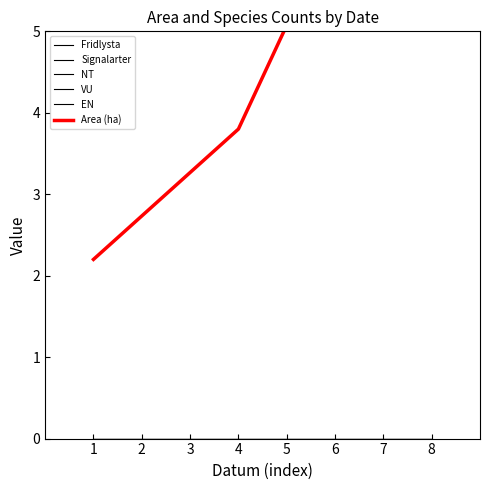

Reading right to left, transcribe all the data shown in this chart.

Fridlysta: 0.0	0.0	0.0
Signalarter: 0.0	0.0	0.0
NT: 0.0	0.0	0.0
VU: 0.0	0.0	0.0
EN: 0.0	0.0	0.0
Area (ha): 8.9	3.8	2.2